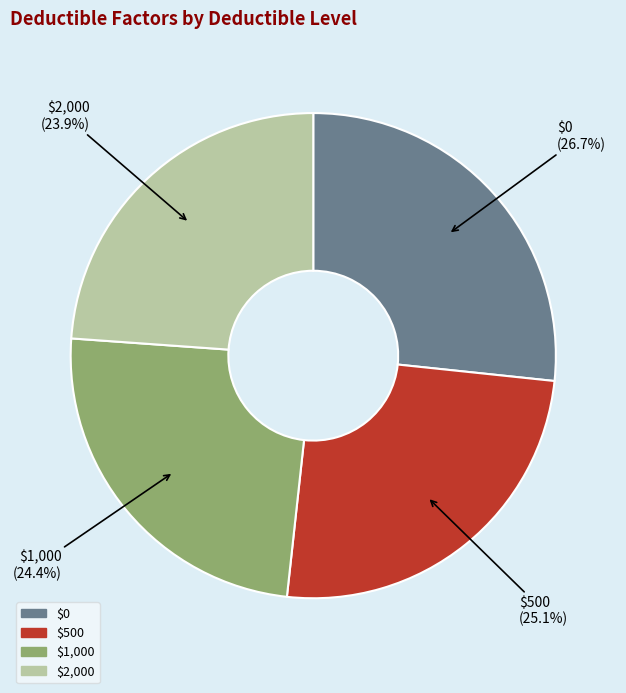

Which category has the smallest portion of the pie?

$2,000